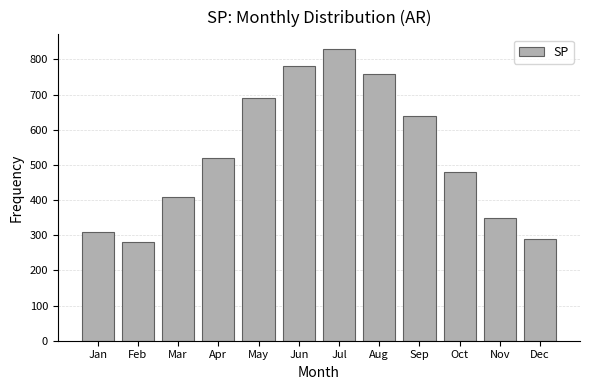

Reading left to right, what are all the values shown in this chart?

Jan=310	Feb=280	Mar=410	Apr=520	May=690	Jun=780	Jul=830	Aug=760	Sep=640	Oct=480	Nov=350	Dec=290